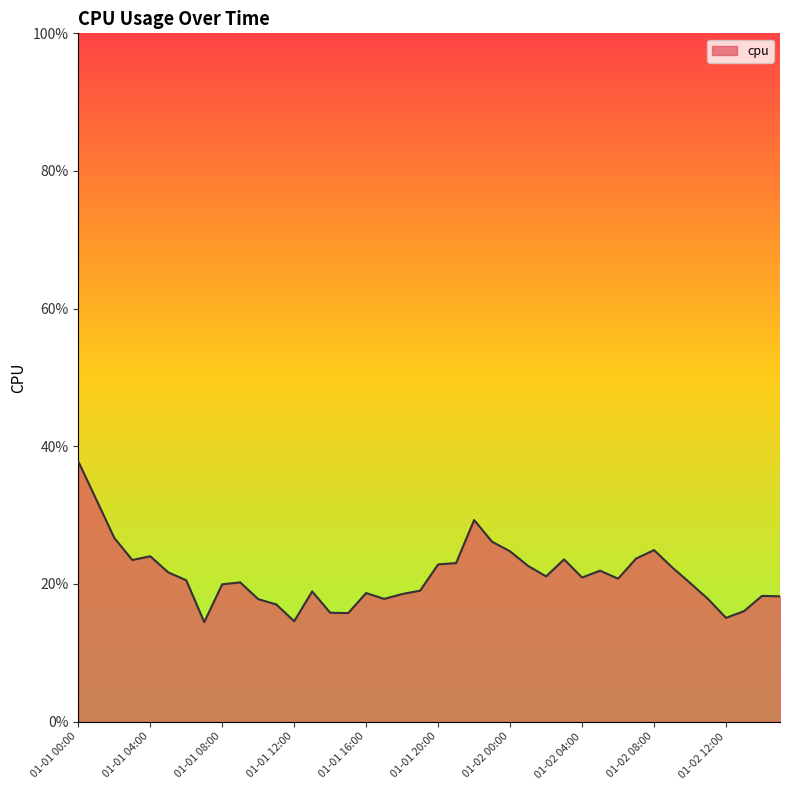

Does the chart display data point markers on the line(s)?

No